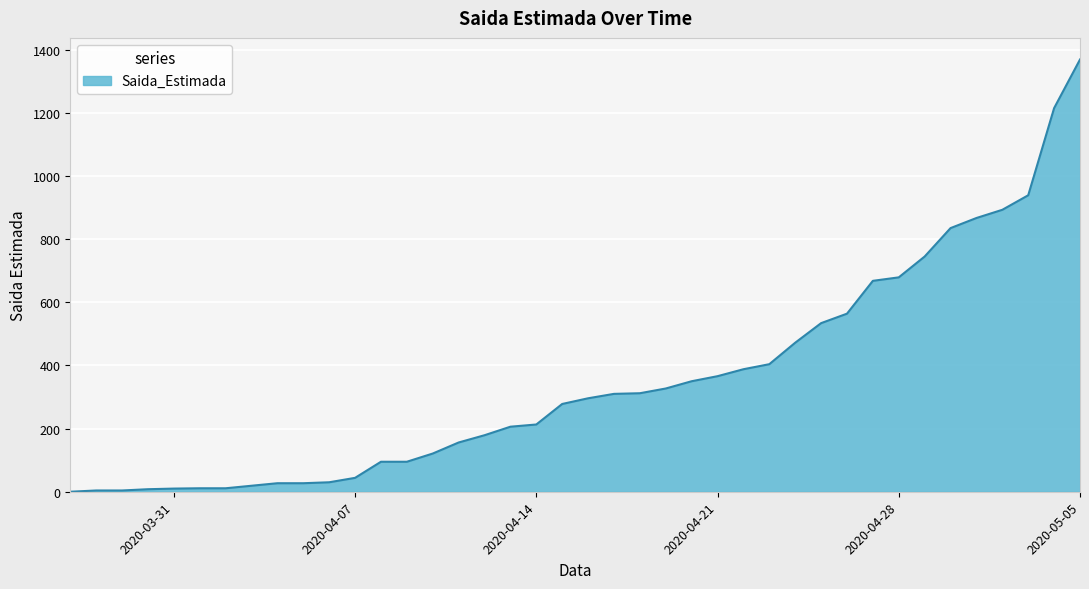

What is the greatest value displayed?

1369